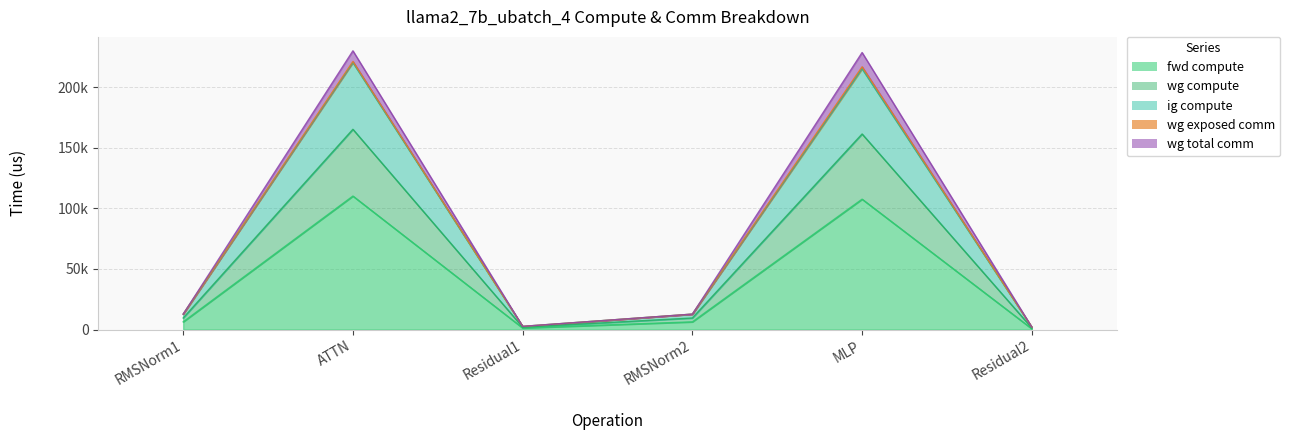

True or false: wg compute has a value of 7611.1 at RMSNorm2.

False